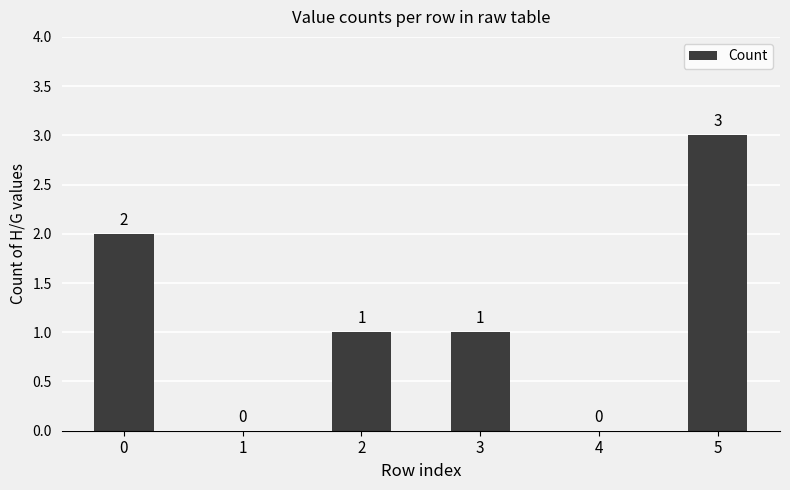

Reading left to right, list all the values displayed in this chart.

0=2	1=0	2=1	3=1	4=0	5=3